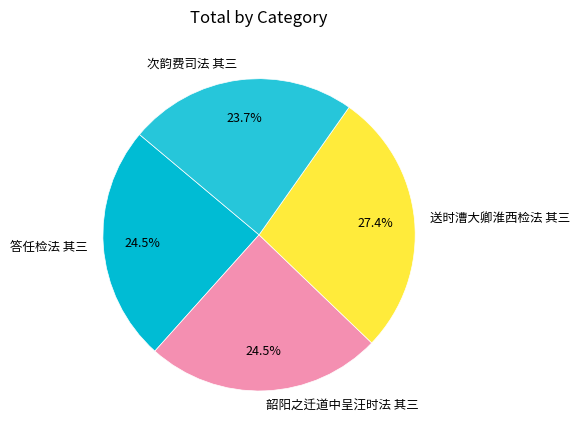

To the nearest percent, what is the average slice percentage?

25%